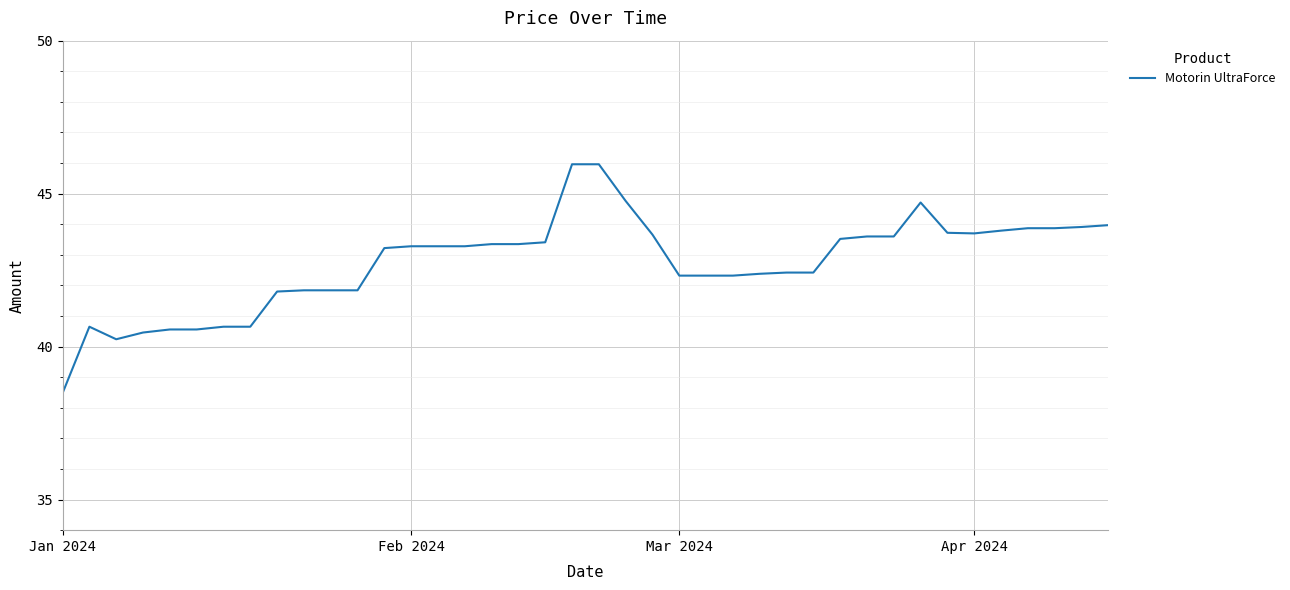

What is the greatest value displayed?

46.0